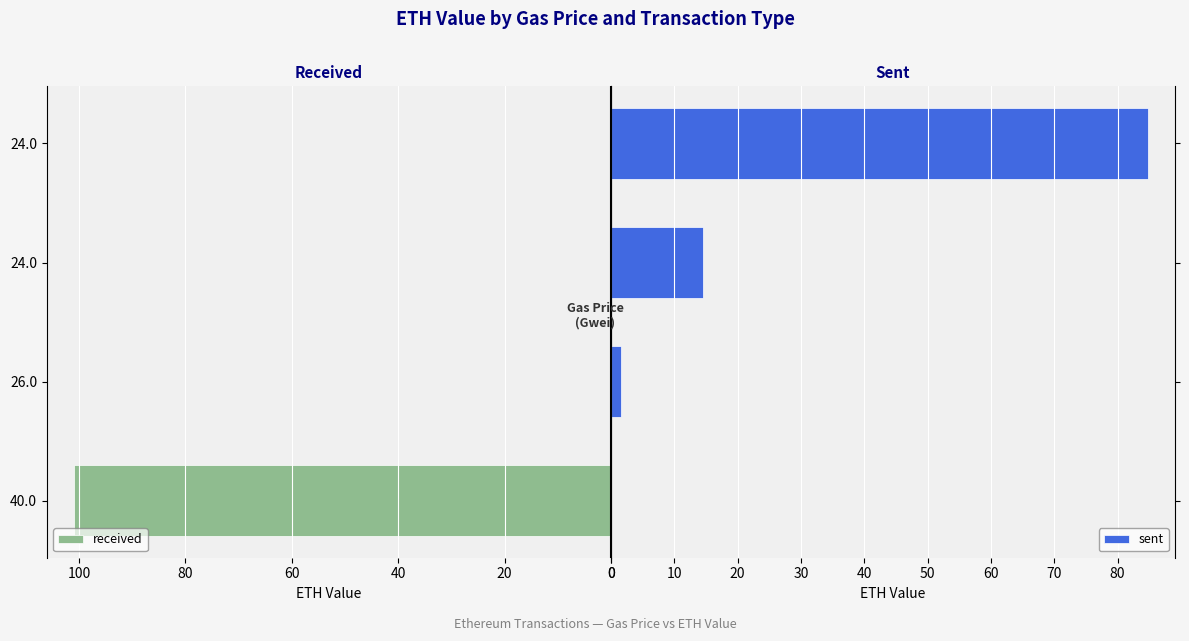

What are all the series names shown in the legend?

received, sent